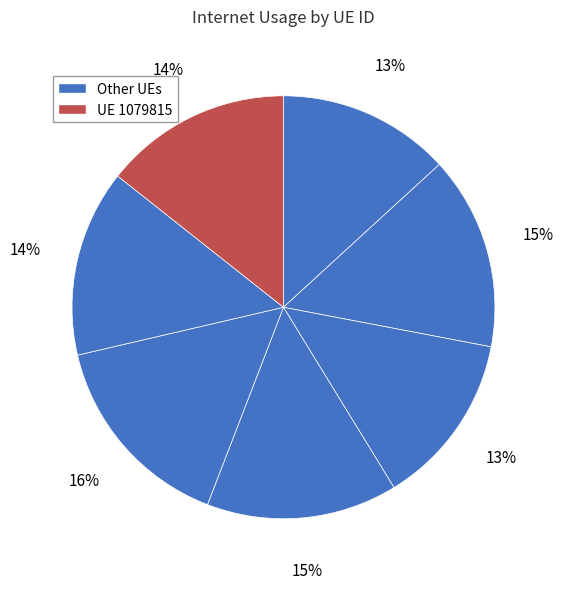

How many slices are in this pie chart?

7